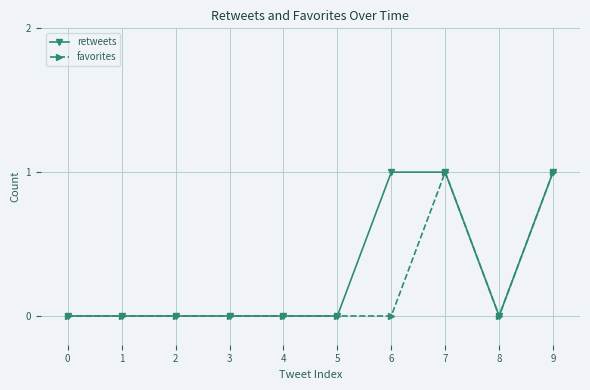

Which series changed the most between 0 and 6?

retweets